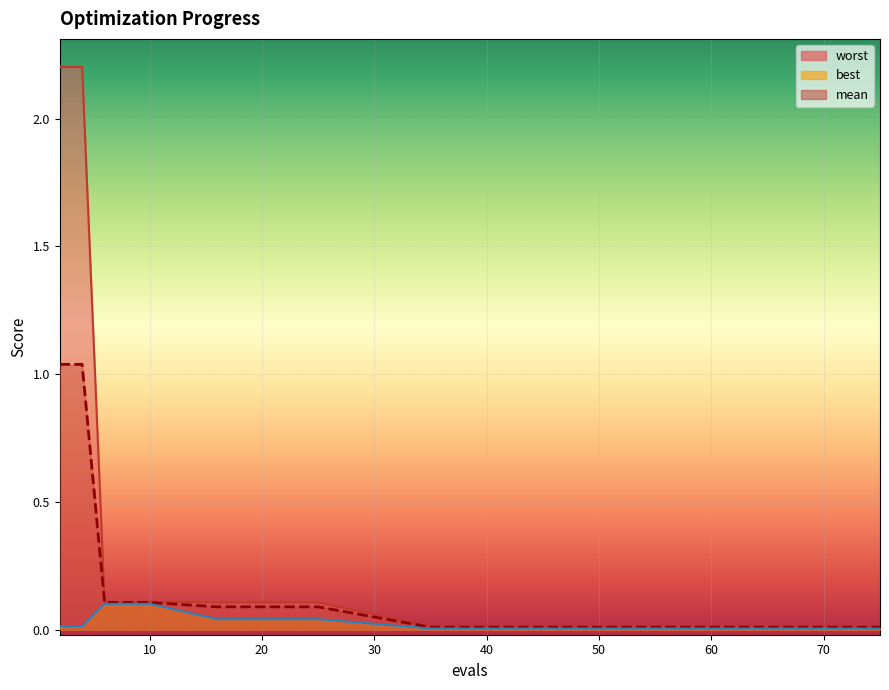

True or false: worst and best intersect in this chart.

False